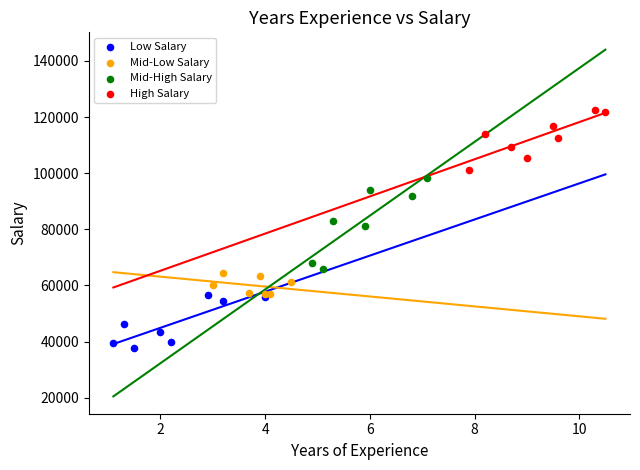

Which series contains the highest Y value?

High Salary